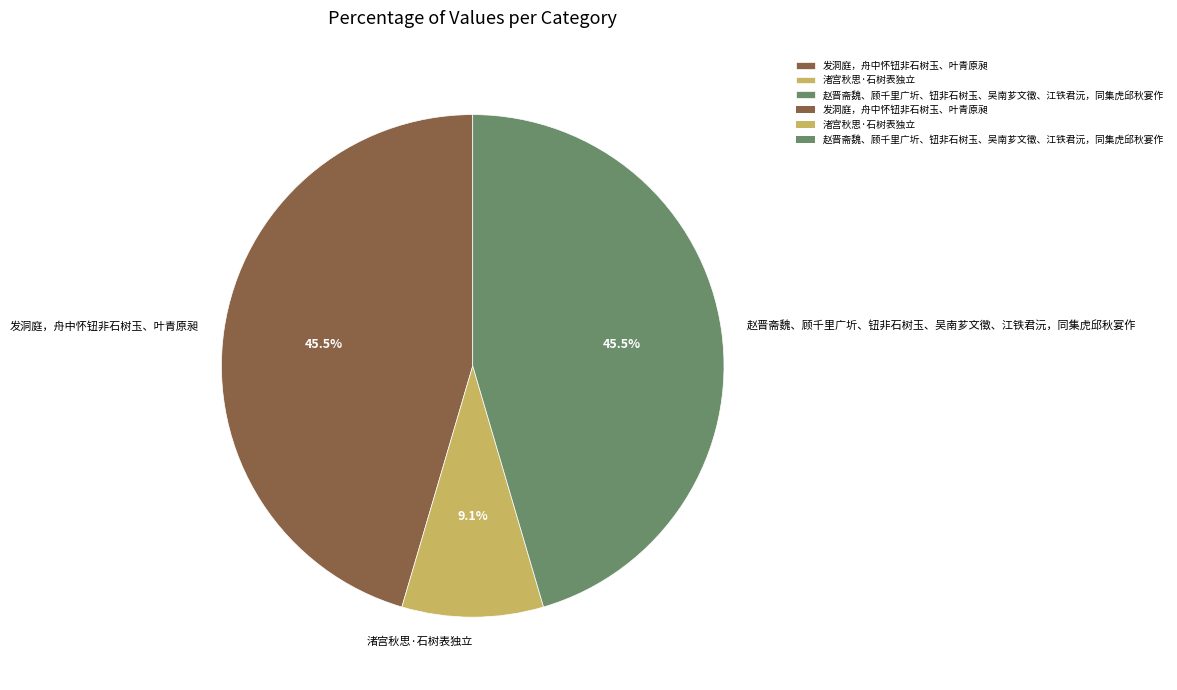

To the nearest percent, what is the combined percentage of 赵晋斋魏、顾千里广圻、钮非石树玉、吴南芗文徵、江铁君沅，同集虎邱秋宴作 and 渚宫秋思·石树表独立?

55%